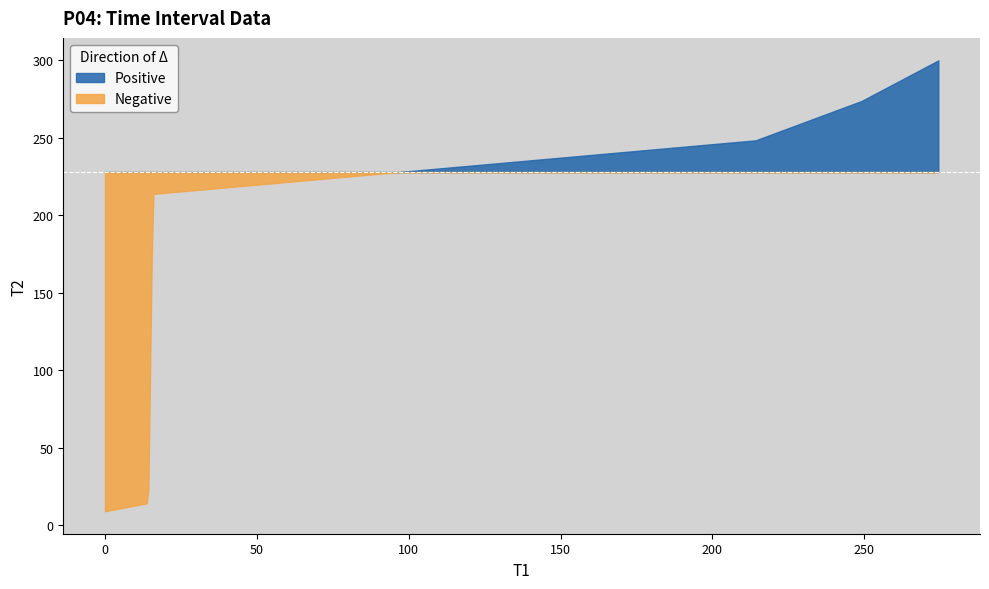

True or false: there are more than 1 points higher than both neighbors.

False